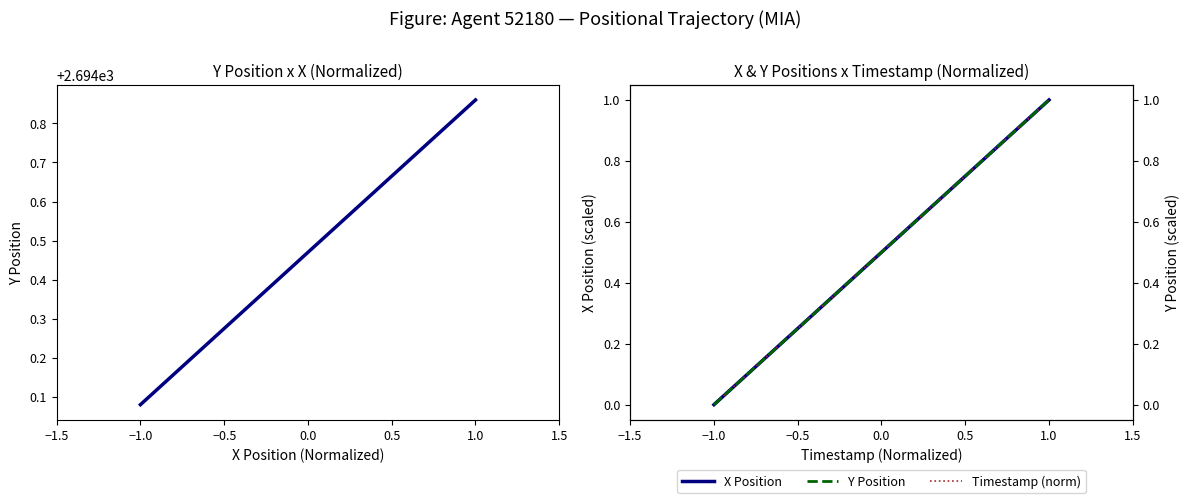

How many lines are shown in the chart?

3